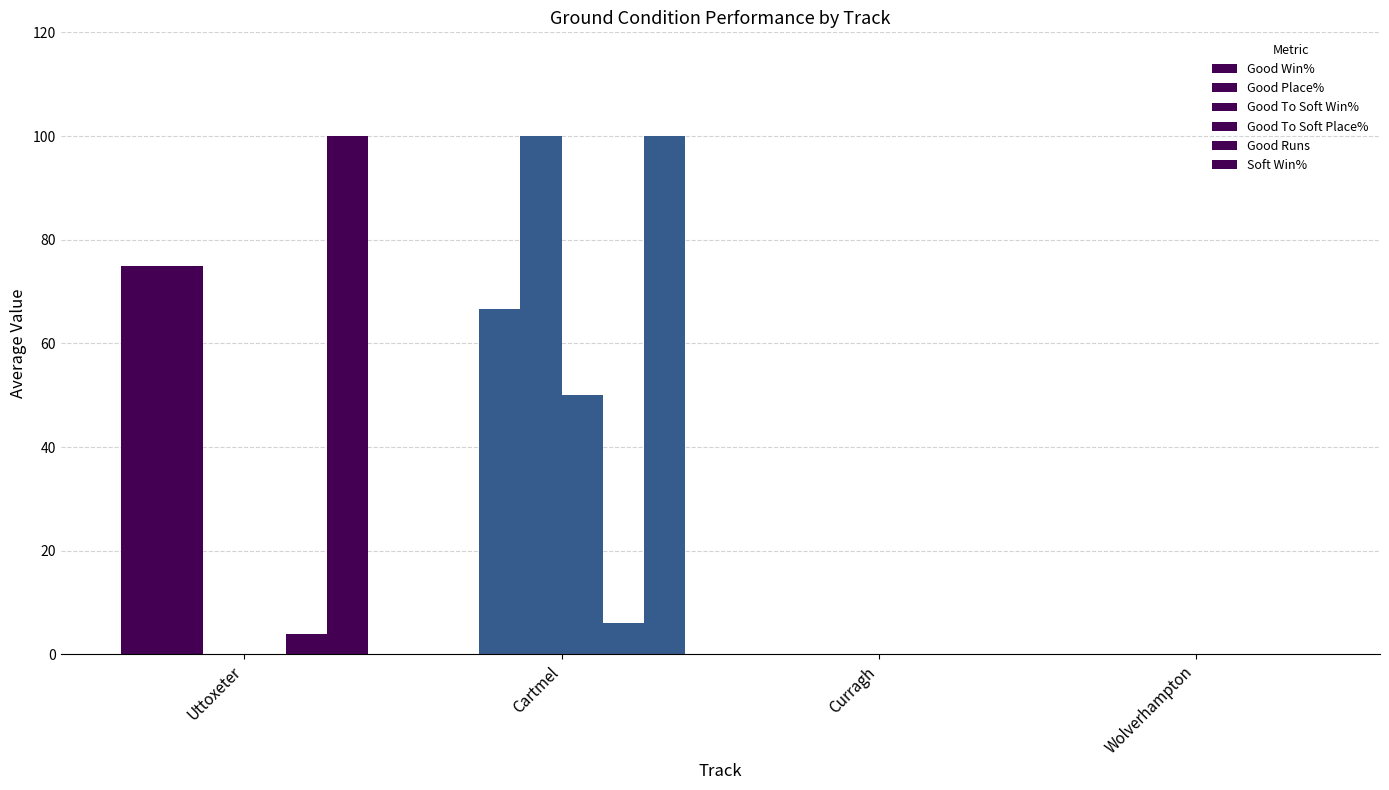

Reading left to right, list all the values displayed in this chart.

Good Win%: Uttoxeter=75.0	Cartmel=0.0	Curragh=0.0	Wolverhampton=0.0
Good Place%: Uttoxeter=75.0	Cartmel=66.7	Curragh=0.0	Wolverhampton=0.0
Good To Soft Win%: Uttoxeter=0.0	Cartmel=100.0	Curragh=0.0	Wolverhampton=0.0
Good To Soft Place%: Uttoxeter=0.0	Cartmel=50.0	Curragh=0.0	Wolverhampton=0.0
Good Runs: Uttoxeter=4.0	Cartmel=6.0	Curragh=0.0	Wolverhampton=0.0
Soft Win%: Uttoxeter=100.0	Cartmel=100.0	Curragh=0.0	Wolverhampton=0.0